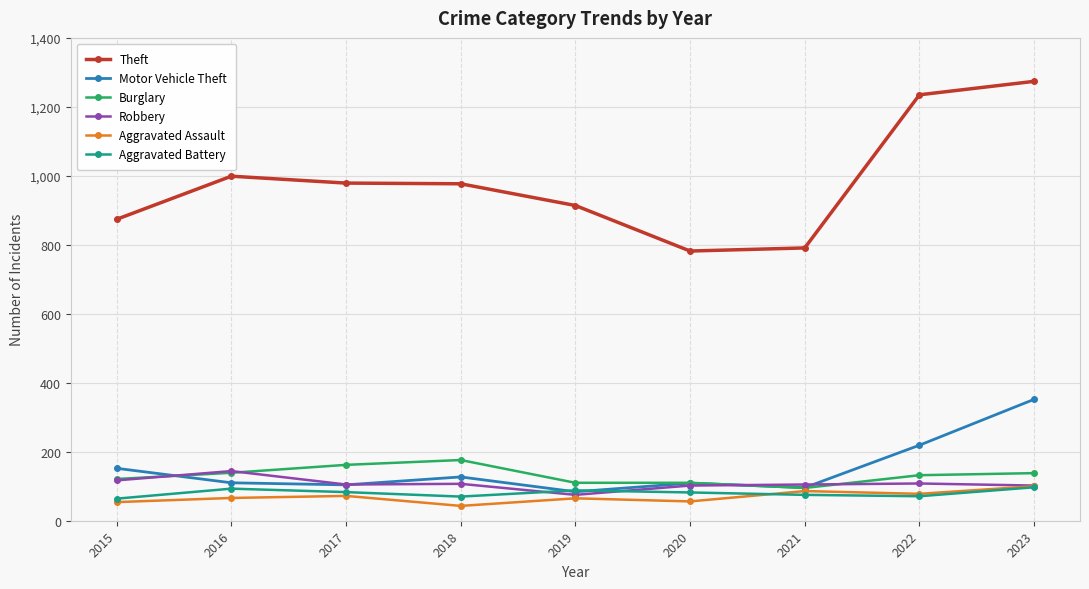

Between 2015 and 2022, which series saw the biggest shift?

Theft